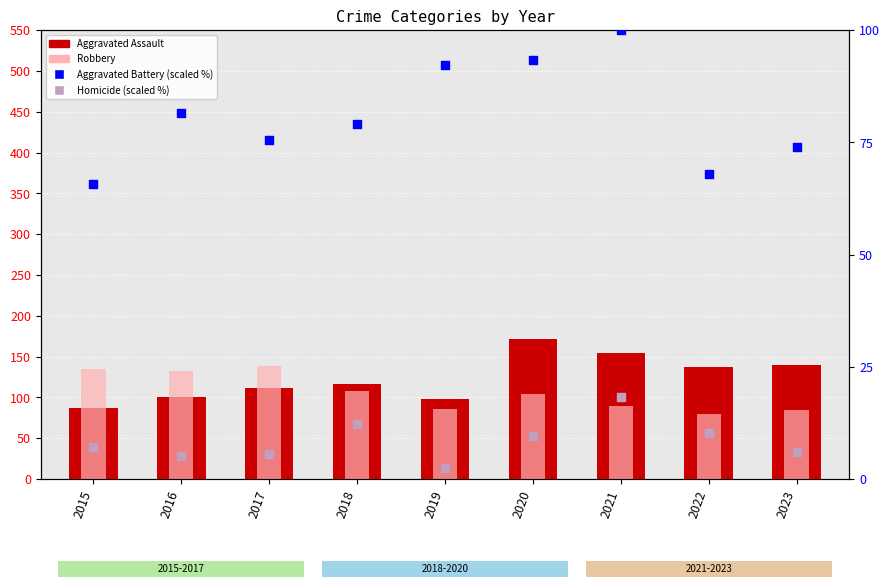

What are all the series names shown in the legend?

Aggravated Assault, Robbery, Aggravated Battery (scaled), Homicide (scaled)